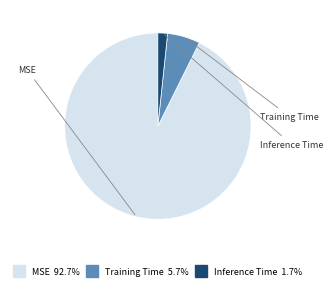

How many segments does this pie chart have?

3